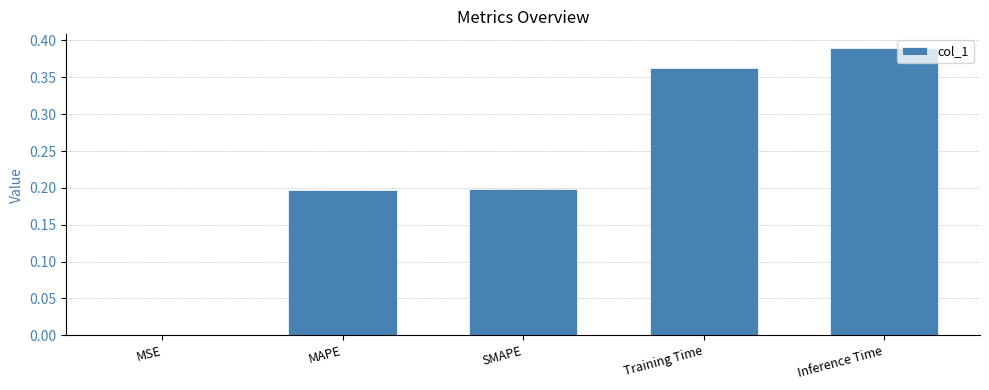

At which category does the chart reach its peak across all series?

Inference Time